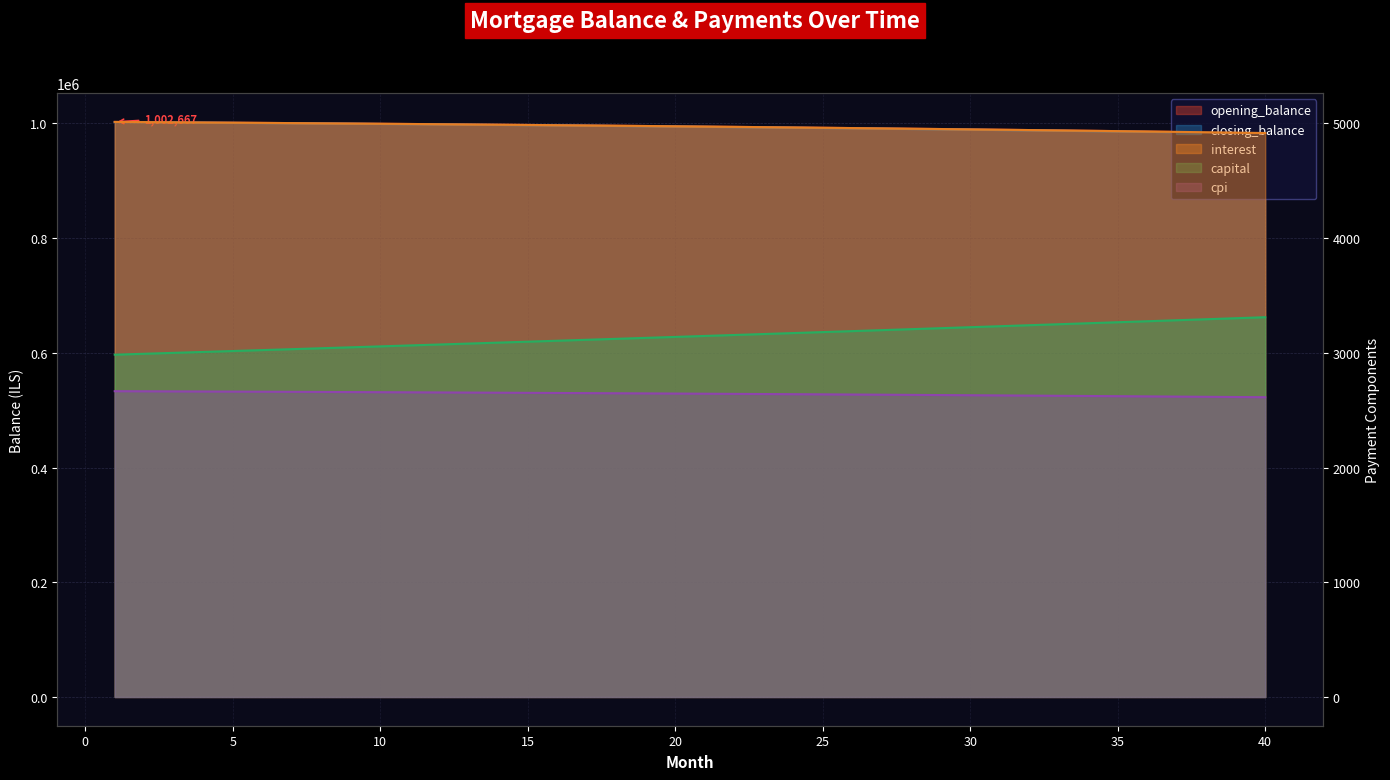

What is the value of the capital point at the 6th from the left?

3024.1